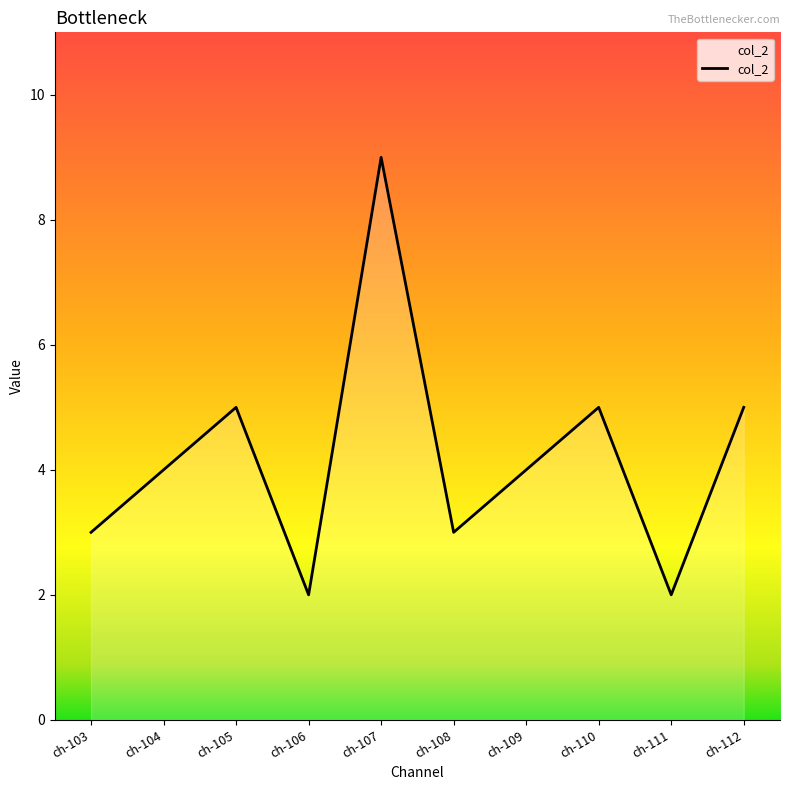

What is the change in value from ch-103 to ch-110?

+2